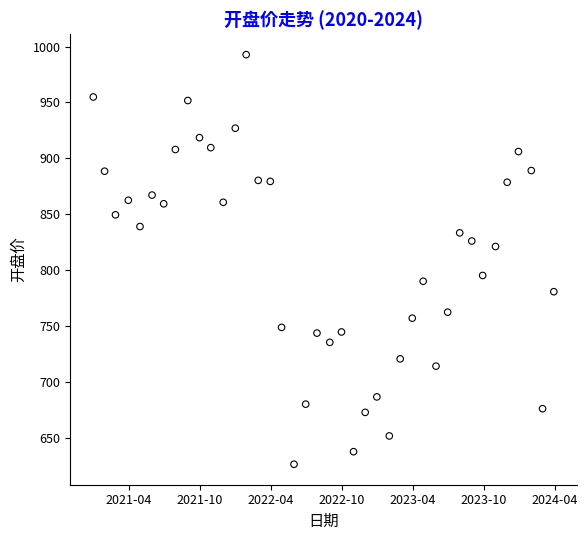

What is the range of Y values (max minus min)?

366.0